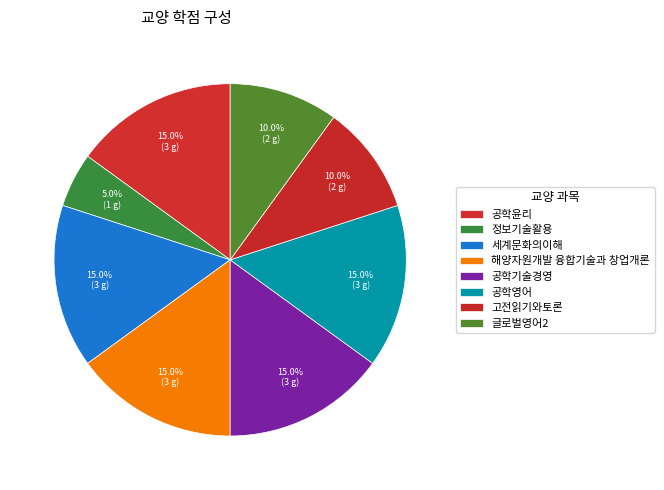

How many segments does this pie chart have?

8